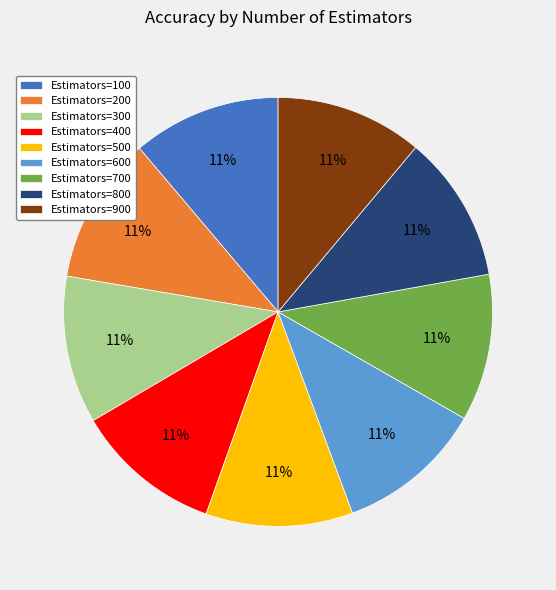

The Estimators=900 slice represents 11% of the pie. True or false?

True